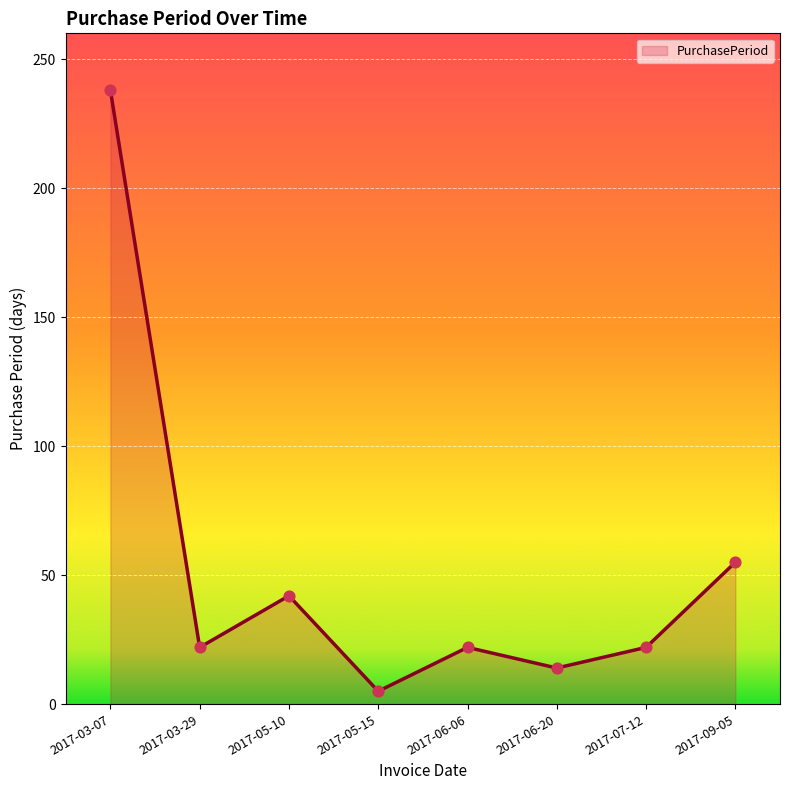

What is the ratio of the value at 2017-03-29 to the value at 2017-09-05?

0.4